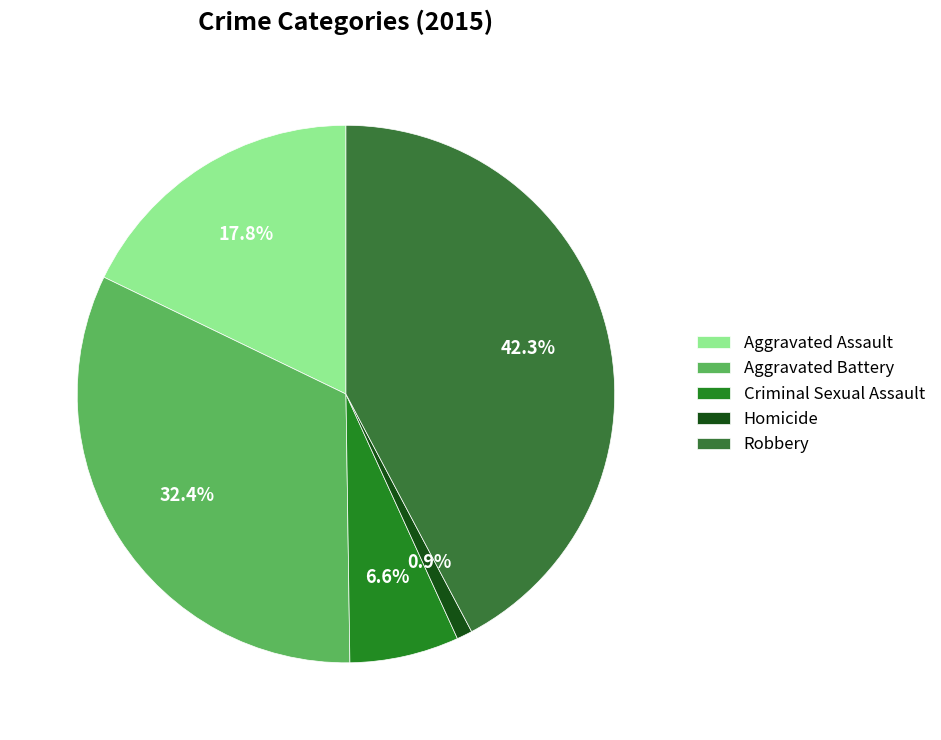

Does Aggravated Assault represent more than half of the total?

No